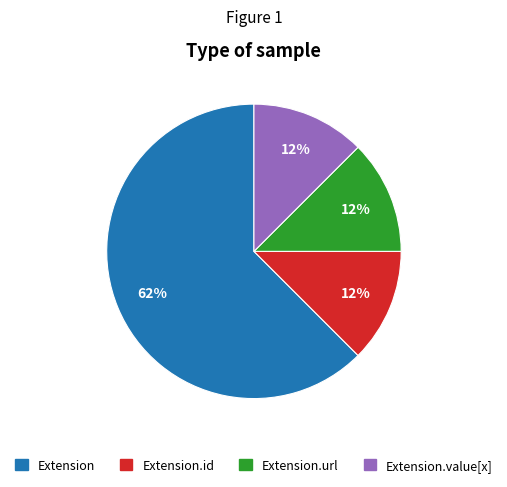

To the nearest percent, what is the average slice percentage?

25%